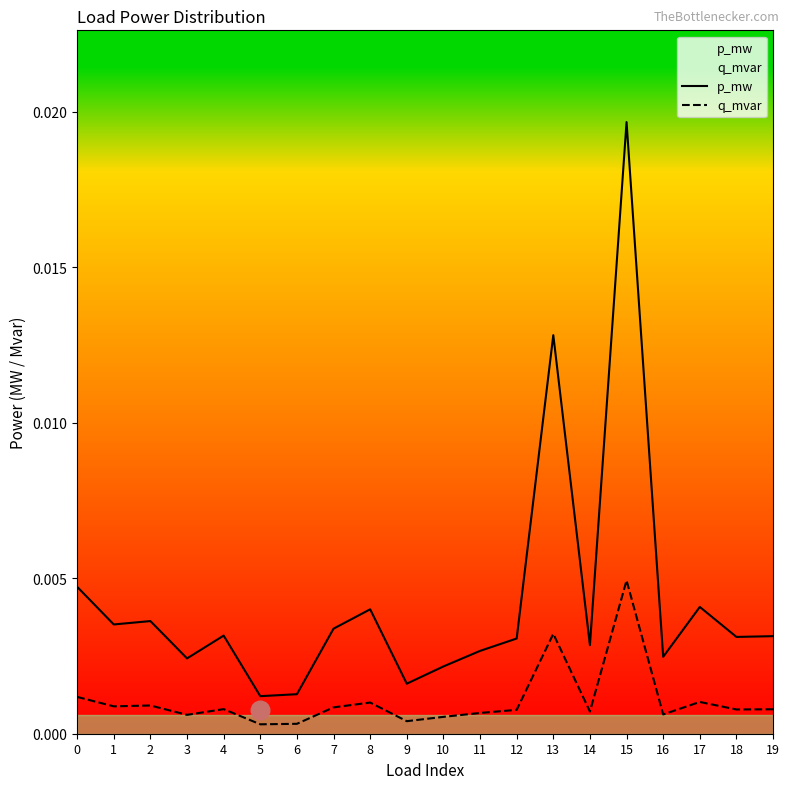

Which series reaches the maximum Y coordinate?

p_mw